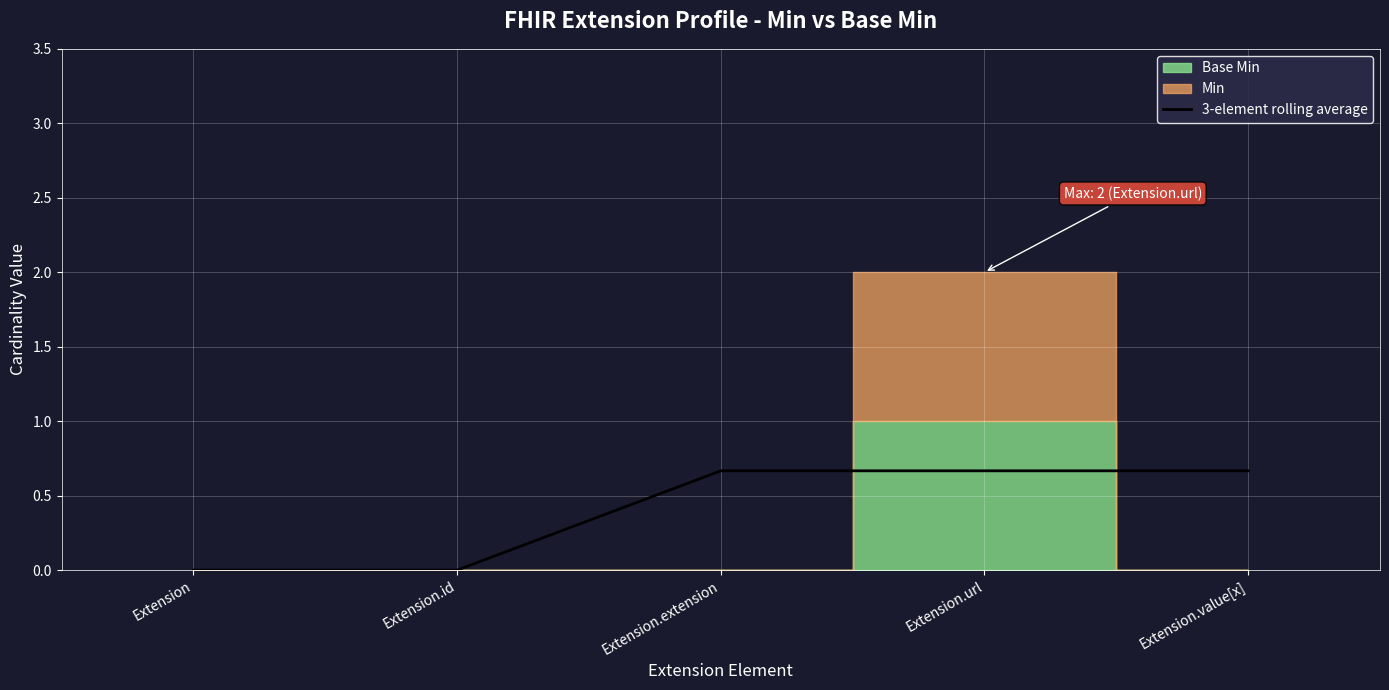

What is the label of the 1st point from the left?

Extension